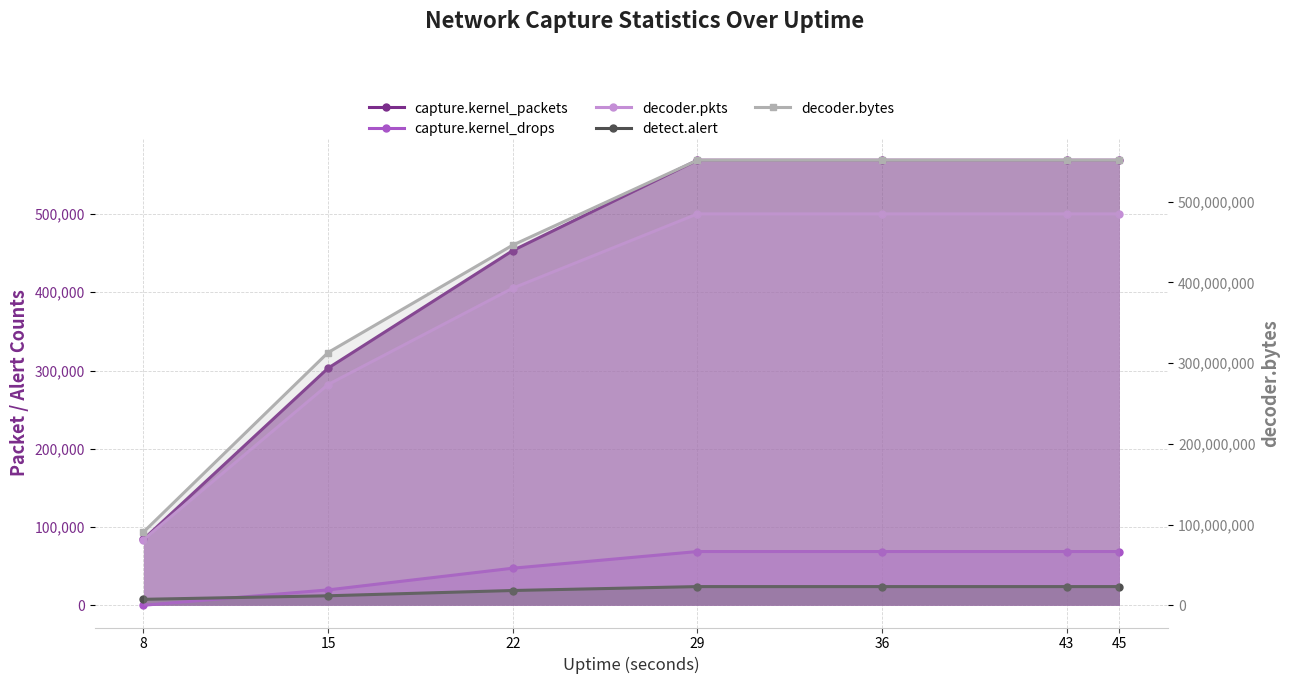

How many lines are shown in the chart?

5